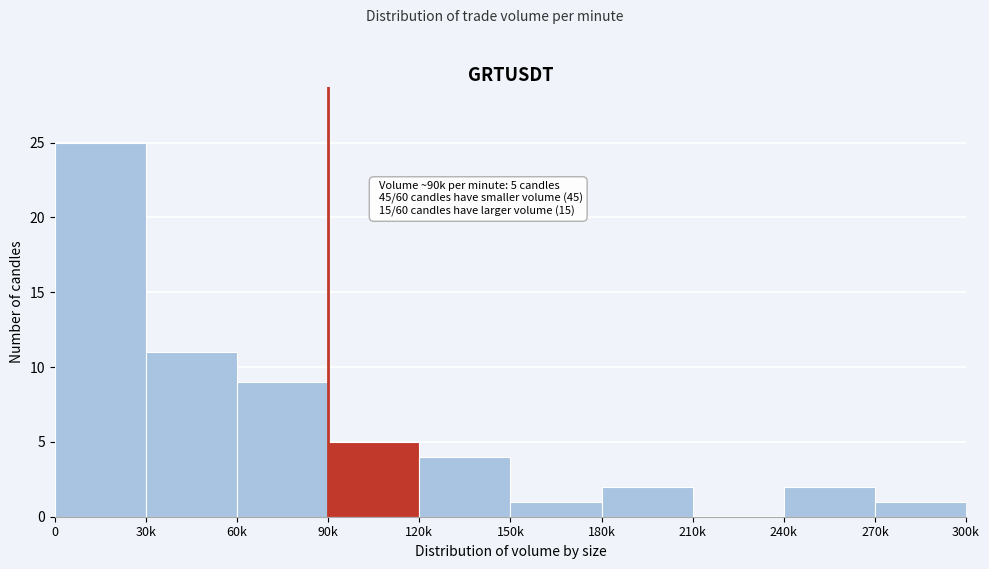

Reading left to right, what are all the values shown in this chart?

0=25	30k=11	60k=9	90k=5	120k=4	150k=1	180k=2	210k=0	240k=2	270k=1